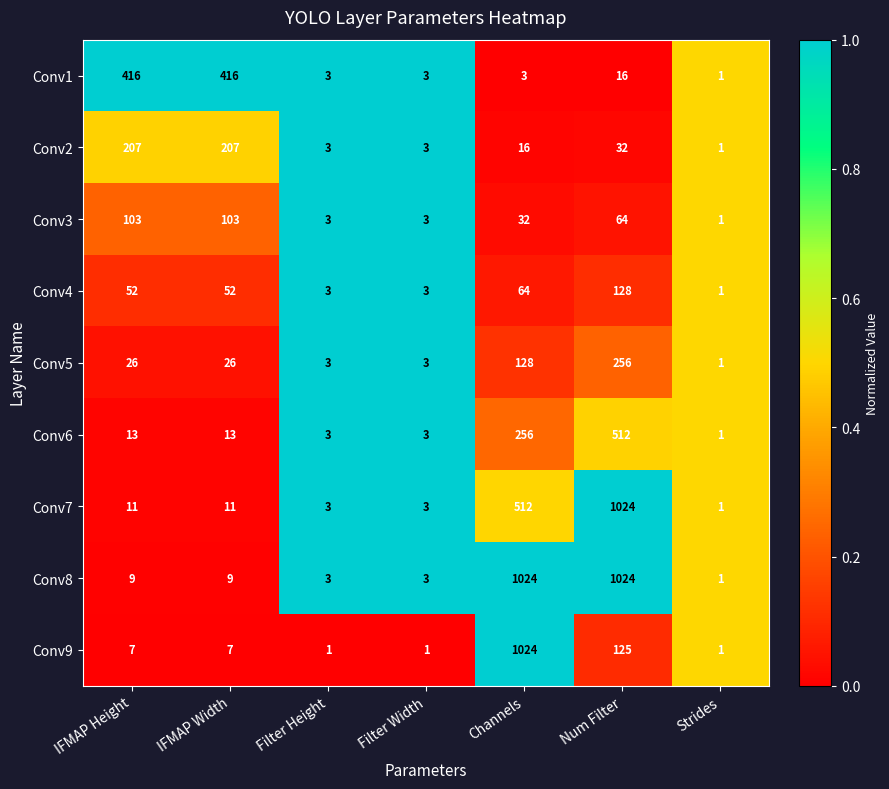

The value of Conv6 at Filter Width is 5. True or false?

False